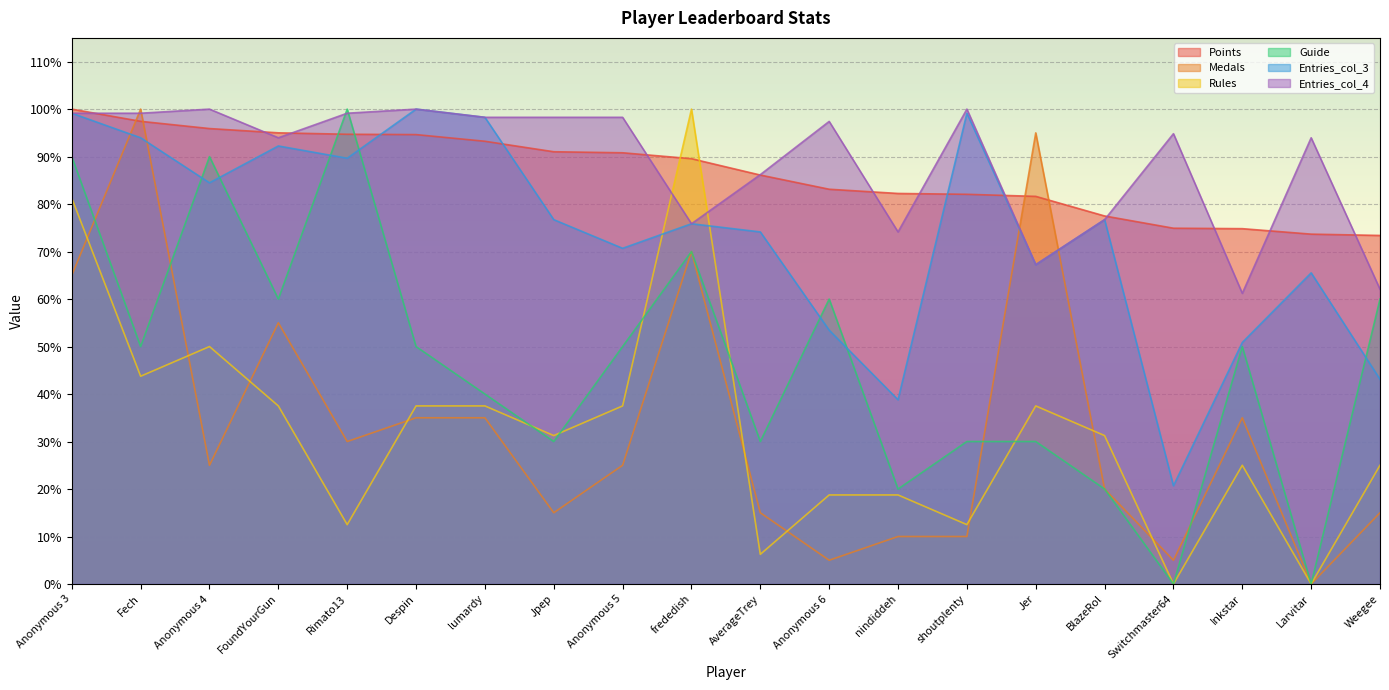

Which series ends up on top after the final intersection of Guide and Points?

Points